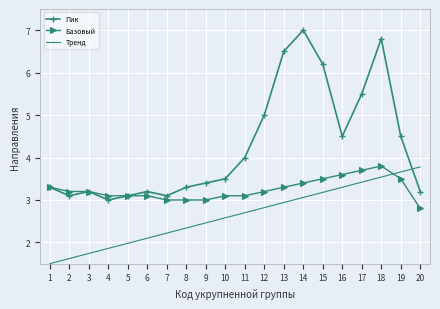

True or false: Тренд and Базовый intersect in this chart.

True